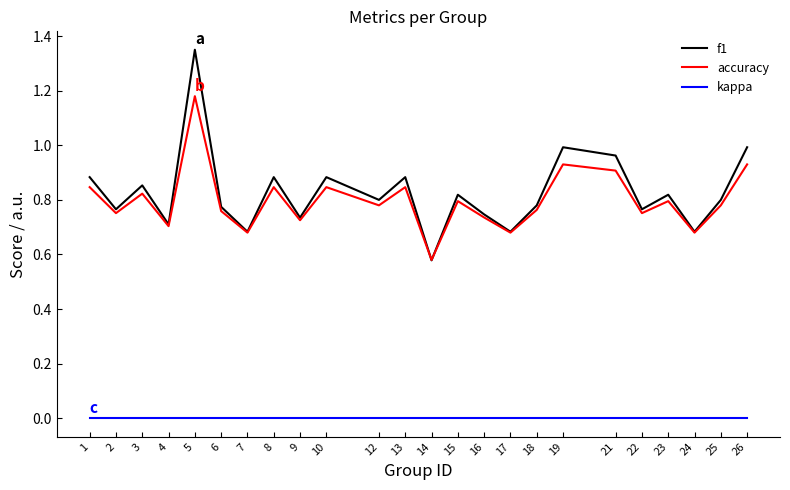

True or false: accuracy has a value of 1.2 at 21.

False